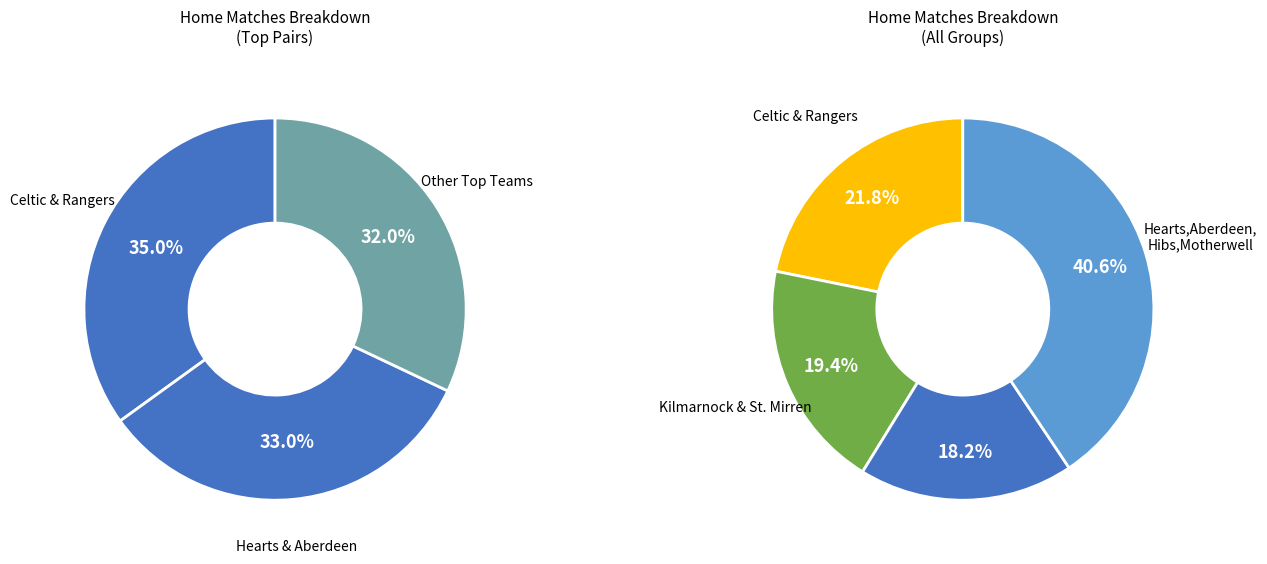

Does St. Johnstone represent more than half of the total?

No